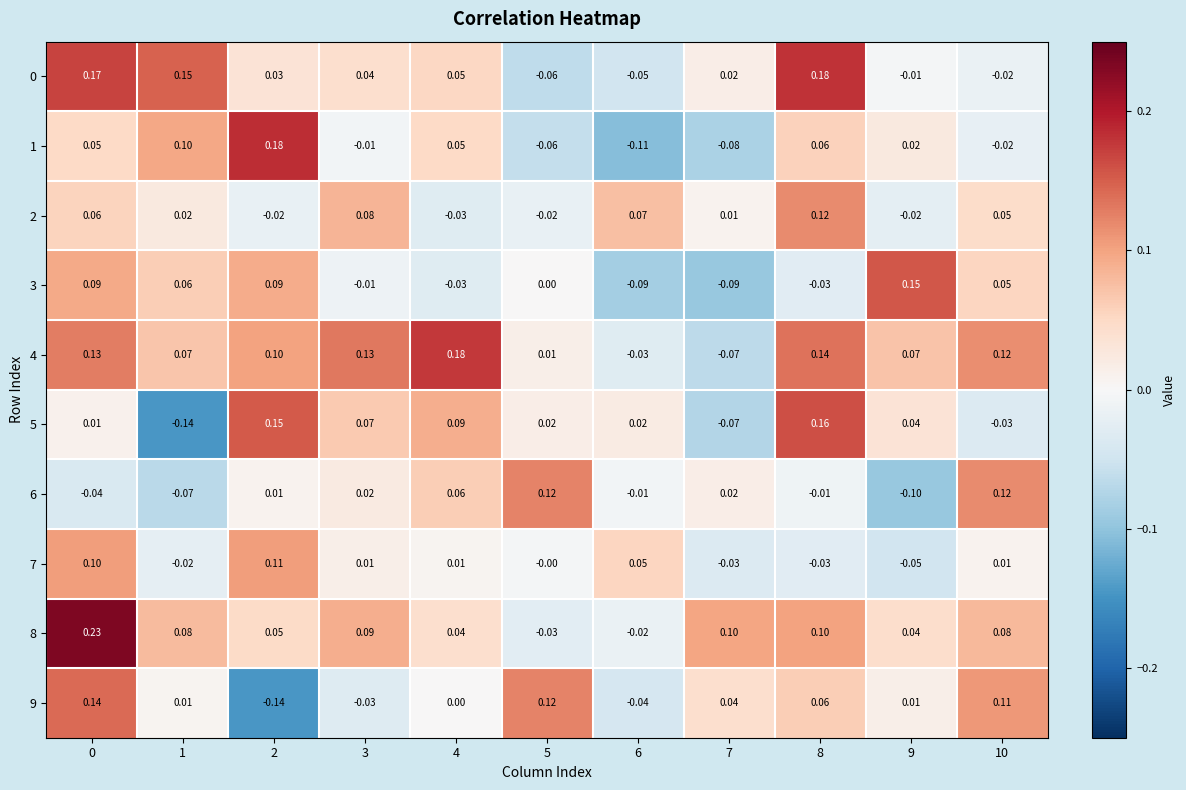

Is the value of 0 at 1 greater than the value of 5 at 0?

Yes